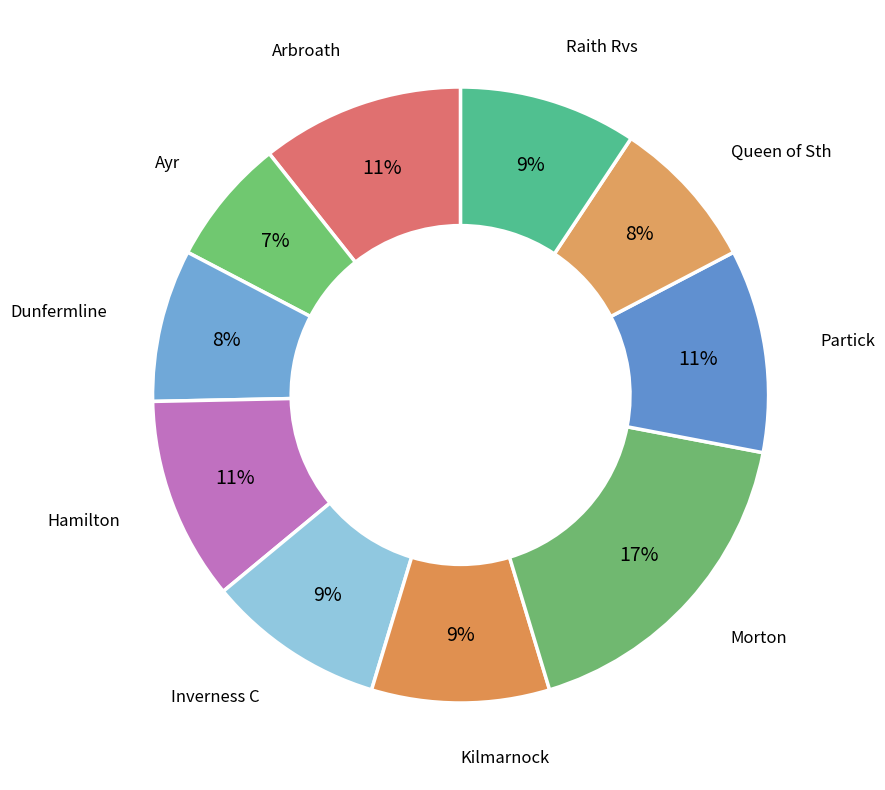

To the nearest percent, what percentage of the pie is Hamilton?

11%